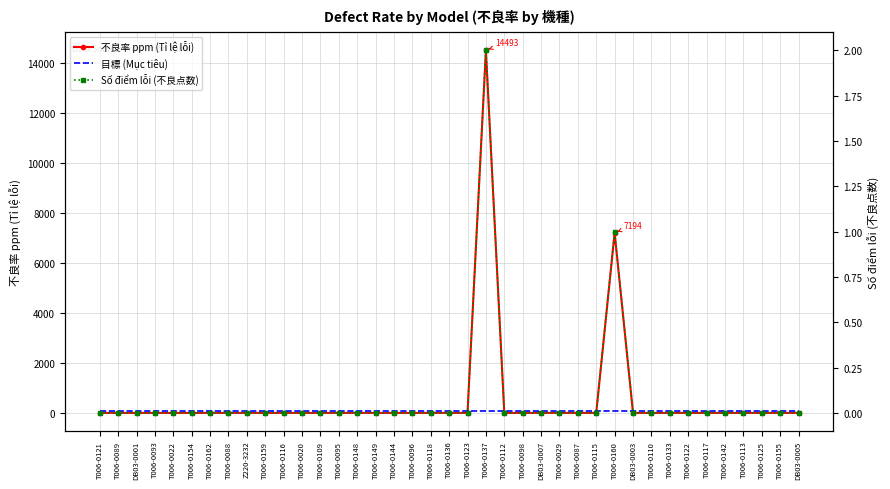

What is the difference between the second highest and minimum values in the 不良率 ppm (Tỉ lệ lỗi) series?

7194.2